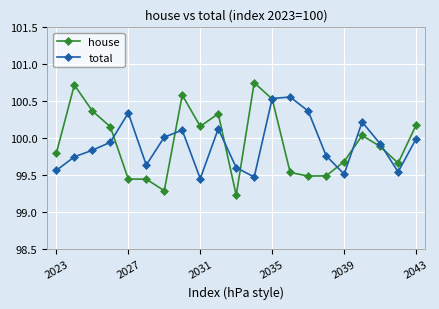

Which series has the widest spread of values?

house